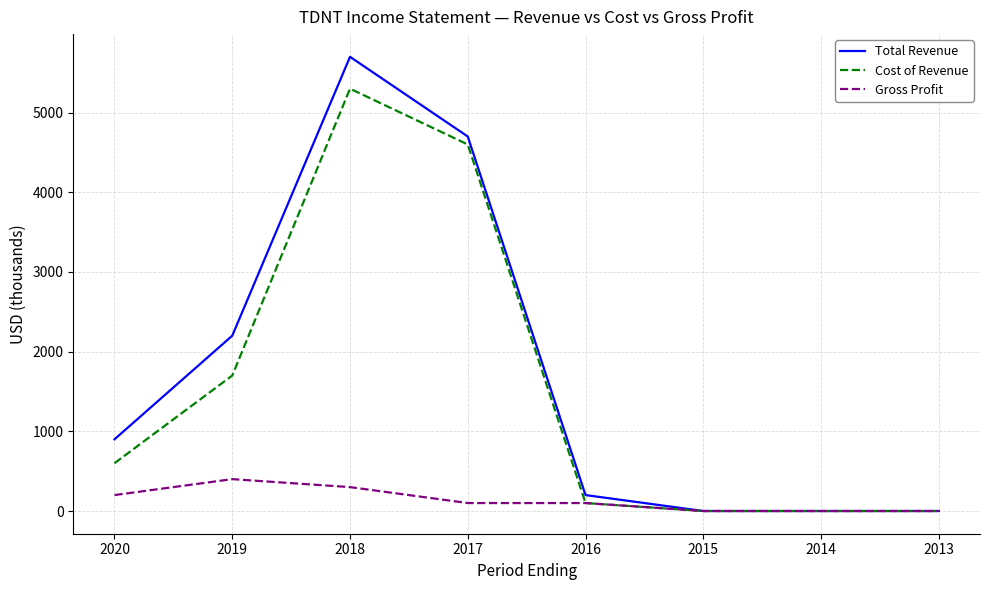

Reading left to right, extract all data points from this chart.

Total Revenue: 900	2200	5700	4700	200	0	0	0
Cost of Revenue: 600	1700	5300	4600	100	0	0	0
Gross Profit: 200	400	300	100	100	0	0	0